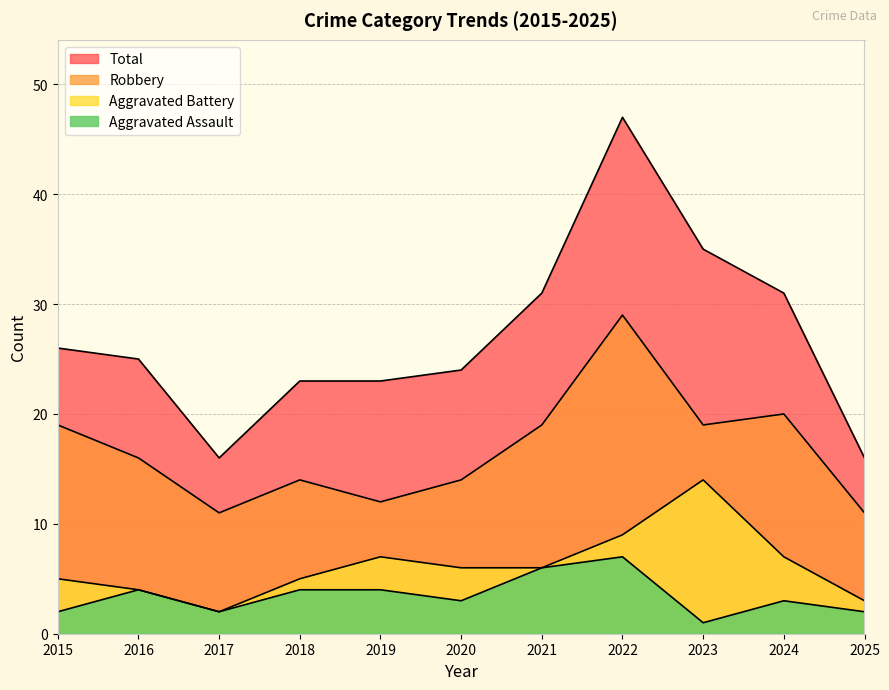

What is the sum of the Aggravated Battery values at 2019 and 2021?

13